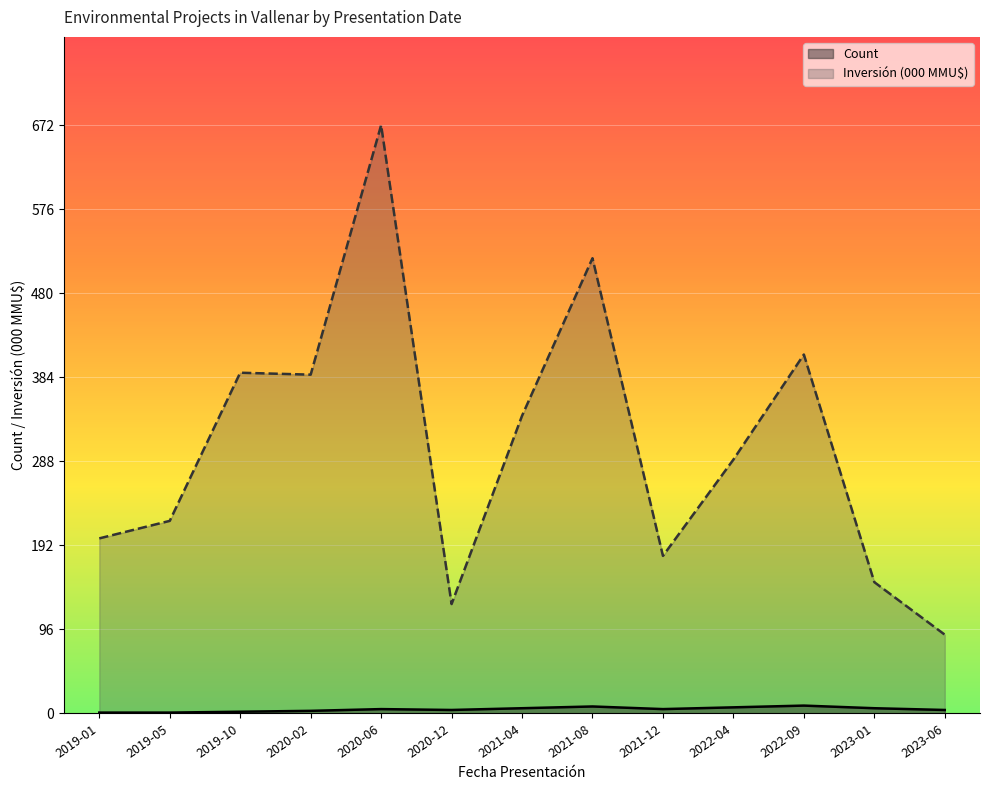

Is the value of Count at 2021-12 greater than the value of Inversión (000 MMU$) at 2020-06?

No